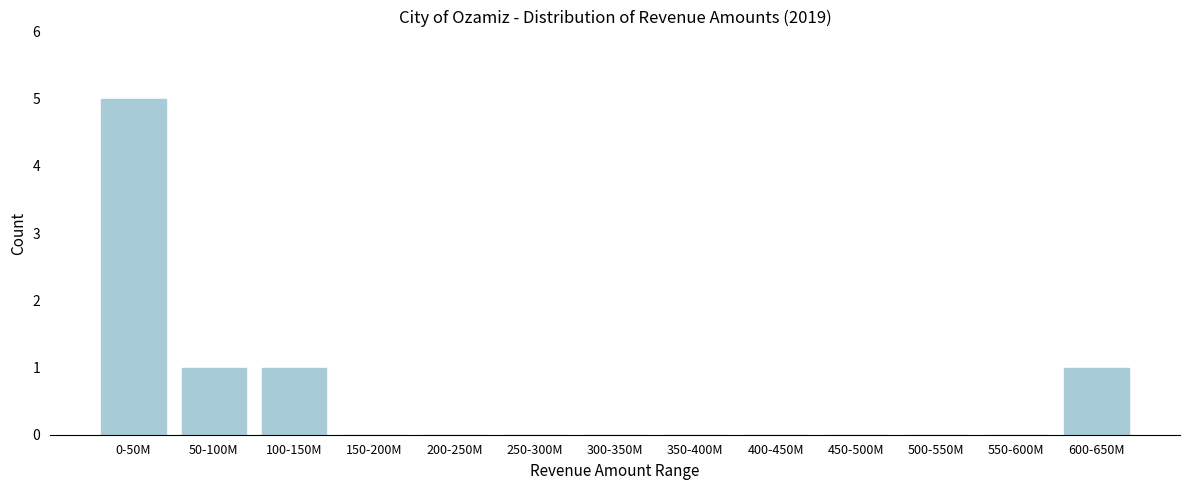

Reading left to right, what are all the values shown in this chart?

0-50M=5	50-100M=1	100-150M=1	150-200M=0	200-250M=0	250-300M=0	300-350M=0	350-400M=0	400-450M=0	450-500M=0	500-550M=0	550-600M=0	600-650M=1